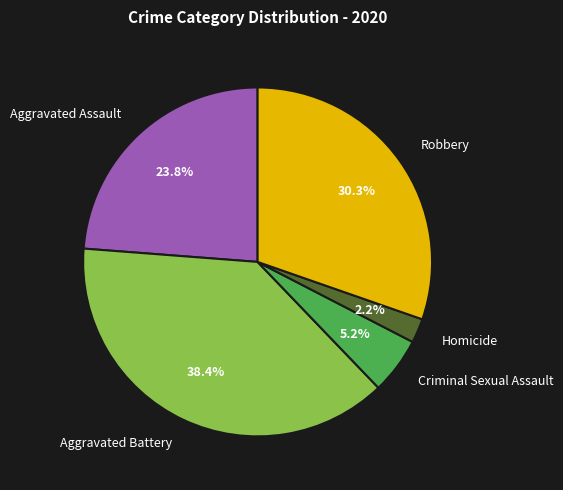

Is Homicide the majority of the pie?

No